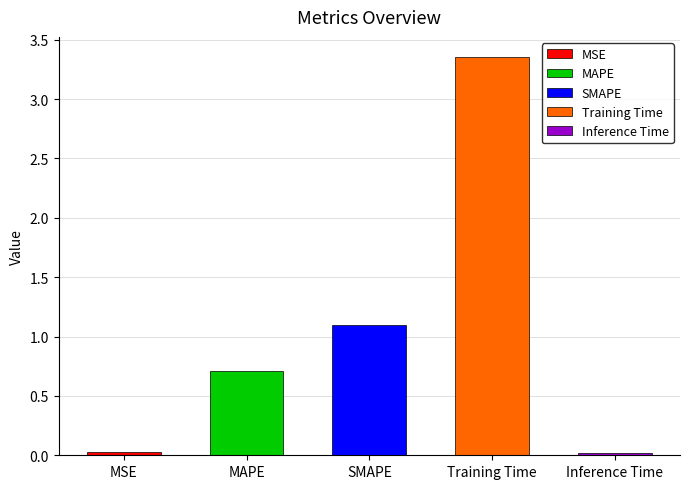

Reading left to right, what are all the values shown in this chart?

MSE=0.0	MAPE=0.7	SMAPE=1.1	Training Time=3.4	Inference Time=0.0